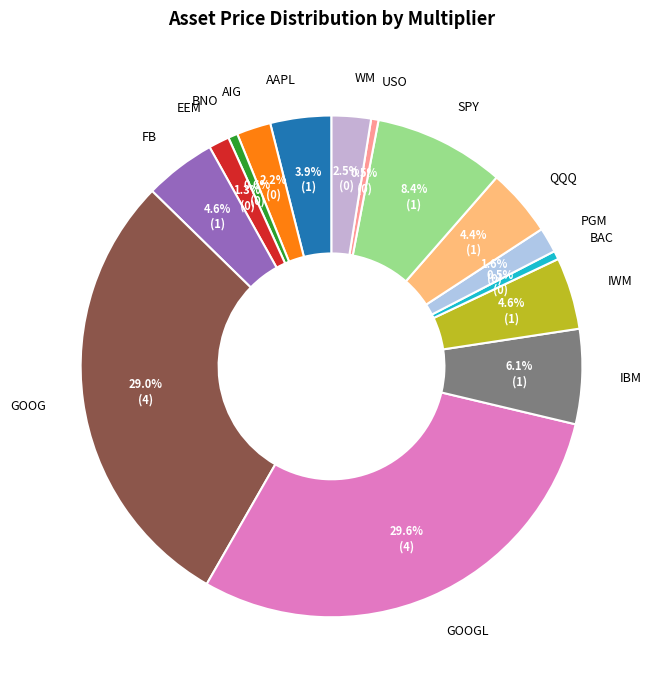

What portion of the pie excludes QQQ?

95.6%